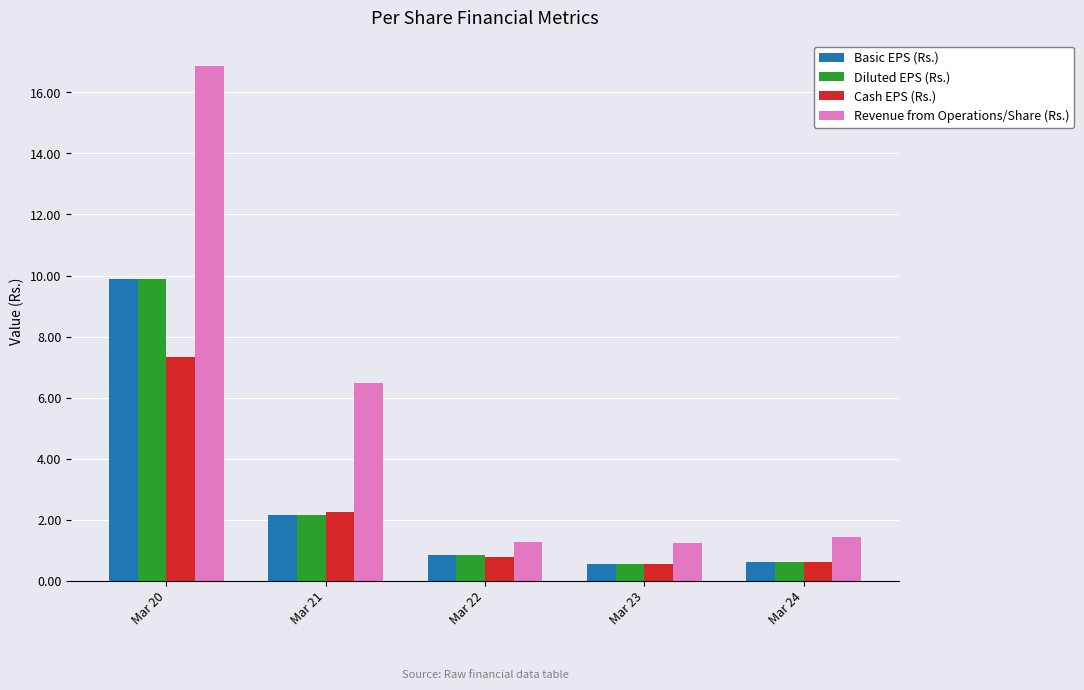

What are all the series names shown in the legend?

Basic EPS (Rs.), Diluted EPS (Rs.), Cash EPS (Rs.), Revenue from Operations/Share (Rs.)